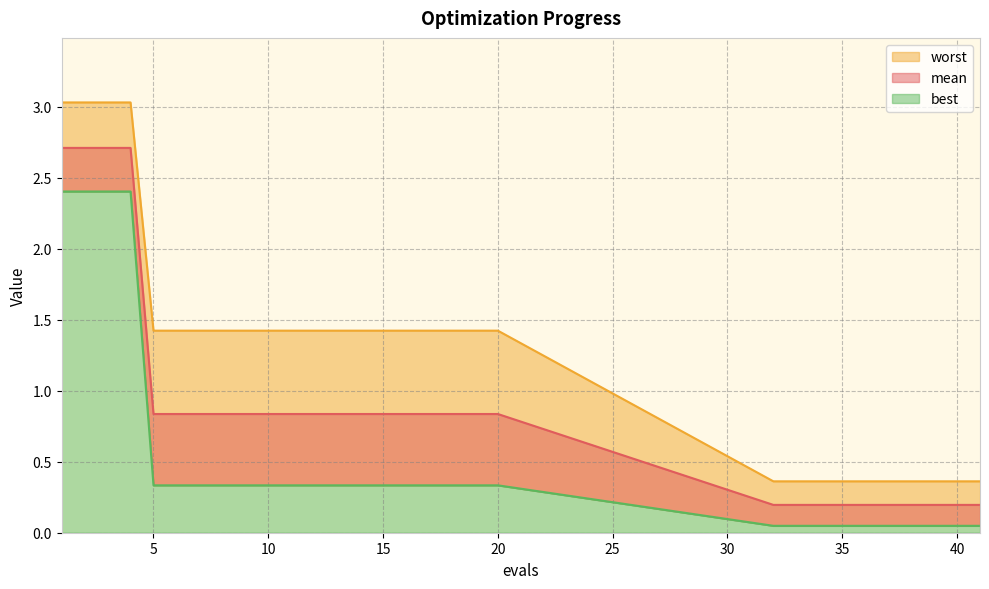

Reading left to right, transcribe all the data shown in this chart.

mean: 1=2.7	2=2.7	3=2.7	4=2.7	5=0.8	6=0.8	7=0.8	8=0.8	9=0.8	10=0.8	11=0.8	12=0.8	13=0.8	14=0.8	15=0.8	16=0.8	17=0.8	18=0.8	19=0.8	20=0.8	32=0.2	33=0.2	34=0.2	35=0.2	36=0.2	37=0.2	38=0.2	39=0.2	40=0.2	41=0.2
best: 1=2.4	2=2.4	3=2.4	4=2.4	5=0.3	6=0.3	7=0.3	8=0.3	9=0.3	10=0.3	11=0.3	12=0.3	13=0.3	14=0.3	15=0.3	16=0.3	17=0.3	18=0.3	19=0.3	20=0.3	32=0.0	33=0.0	34=0.0	35=0.0	36=0.0	37=0.0	38=0.0	39=0.0	40=0.0	41=0.0
worst: 1=3.0	2=3.0	3=3.0	4=3.0	5=1.4	6=1.4	7=1.4	8=1.4	9=1.4	10=1.4	11=1.4	12=1.4	13=1.4	14=1.4	15=1.4	16=1.4	17=1.4	18=1.4	19=1.4	20=1.4	32=0.4	33=0.4	34=0.4	35=0.4	36=0.4	37=0.4	38=0.4	39=0.4	40=0.4	41=0.4